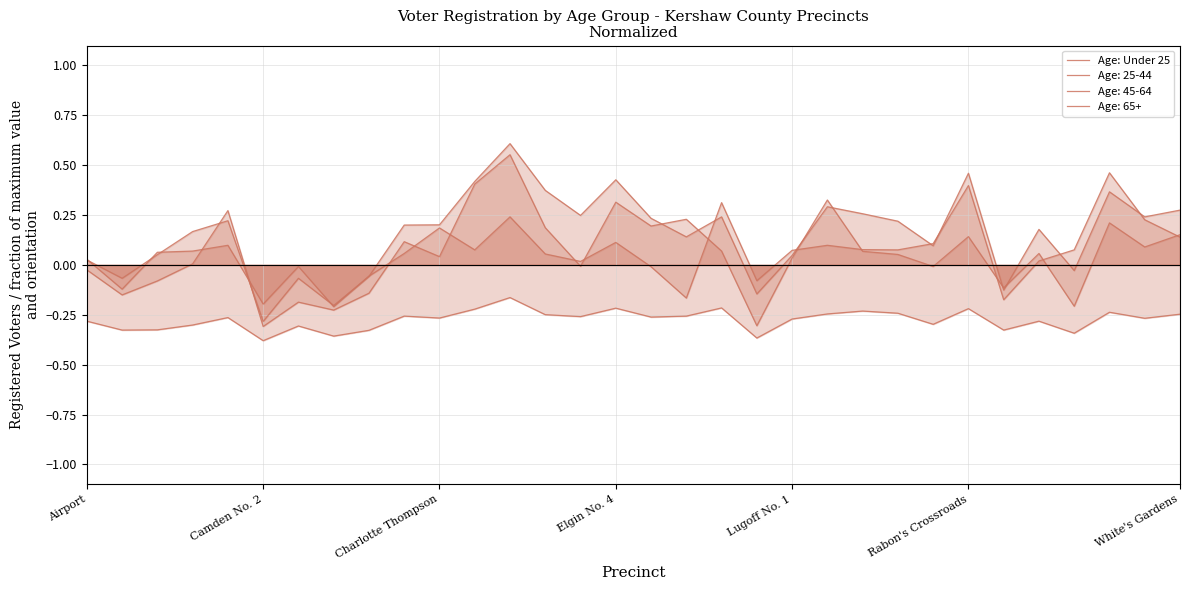

What is the approximate value at 24?

-0.3